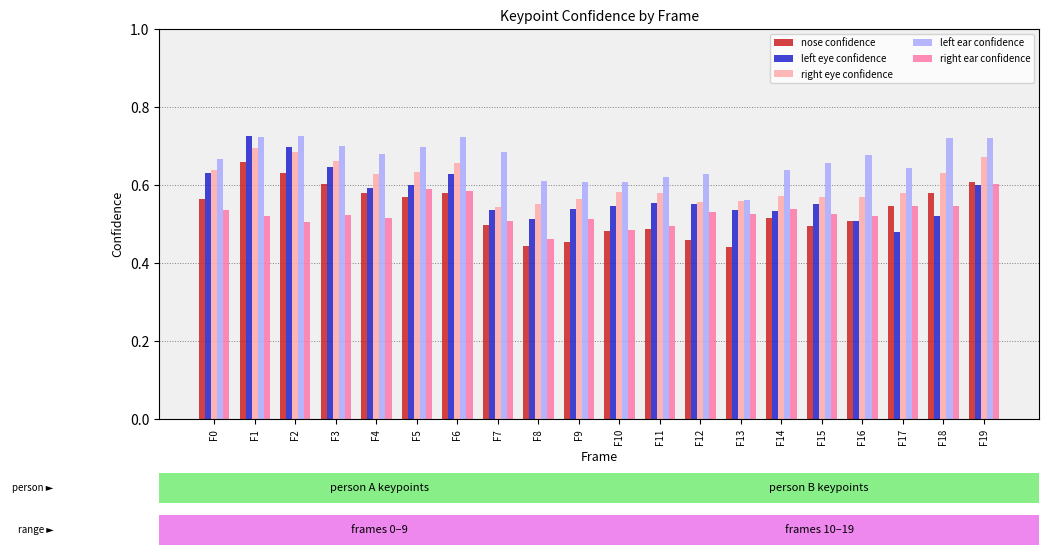

What is the spread (max minus min) of values at F0?

0.1